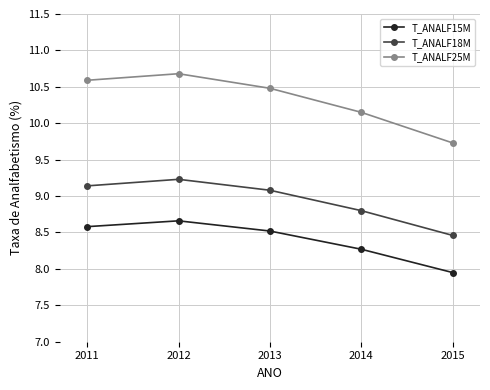

At which label does T_ANALF15M reach its peak?

2012